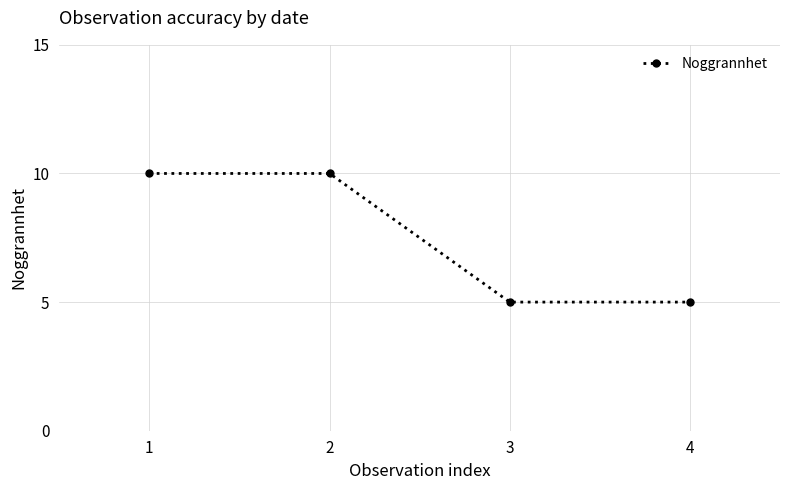

Does the chart display data point markers on the line(s)?

Yes